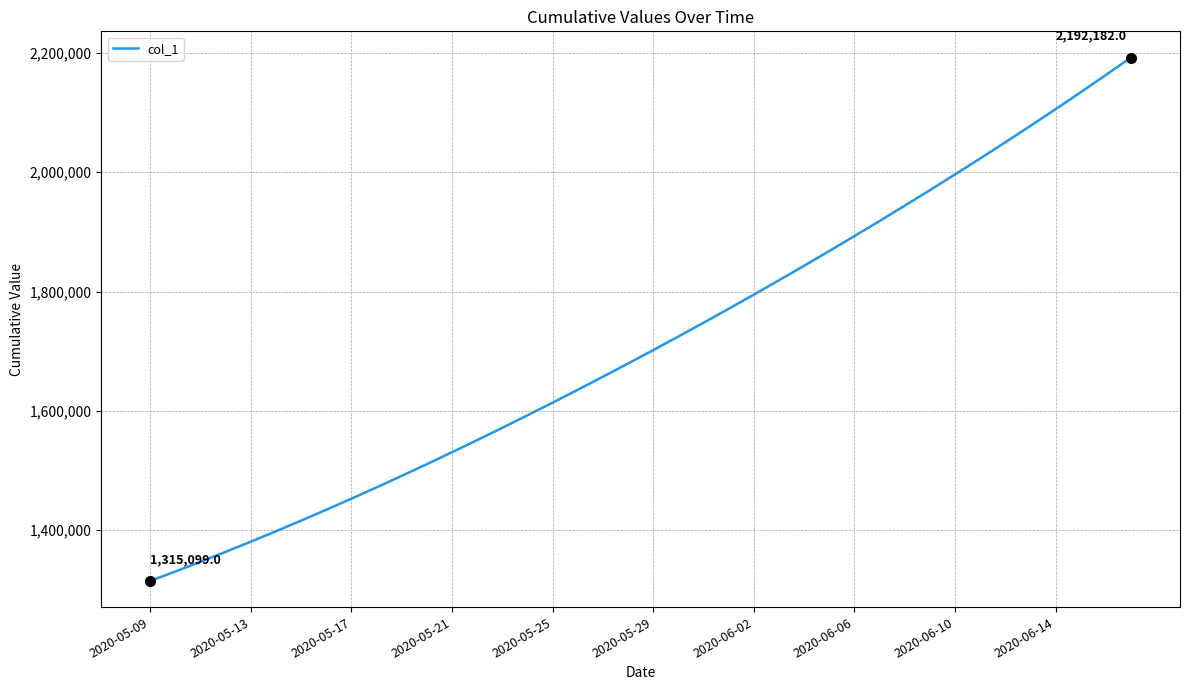

What is the difference between the maximum and minimum values?

877083.0